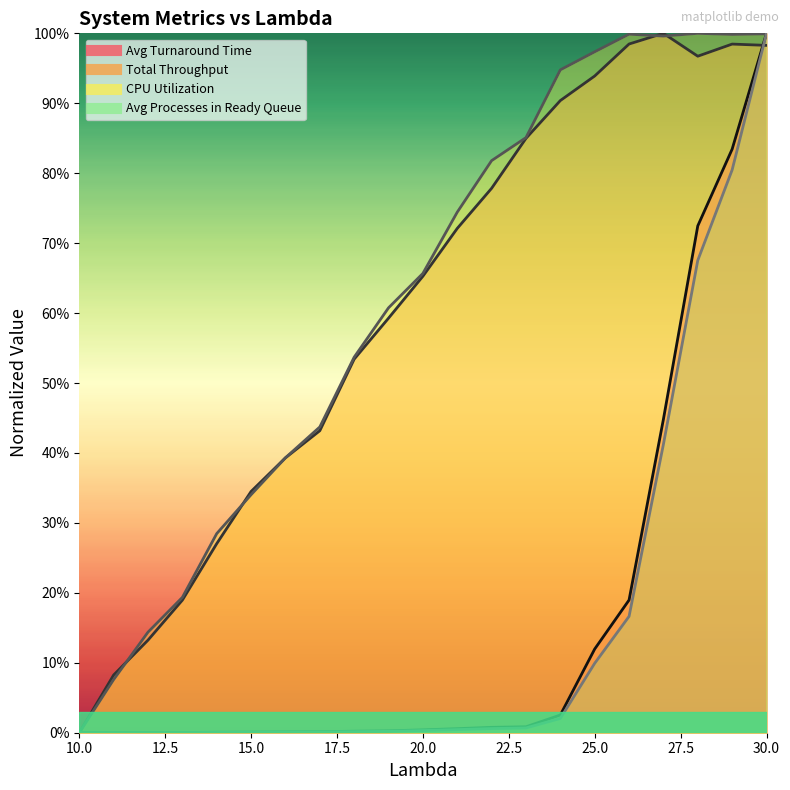

What is the value of the Avg Processes in Ready Queue point at the 16th from the left?

0.1